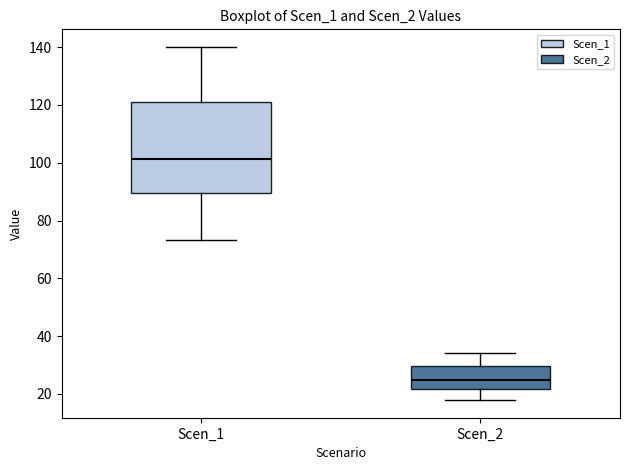

Reading left to right, read every box against the y-axis: the position of its median line, the range the box covers, and the ends of its whiskers. The values are not printed on the chart, so give them approximately, as read against the axis.

Scen_1: median 102, box 90 to 120, whiskers 74 to 140
Scen_2: median 24, box 22 to 30, whiskers 18 to 34